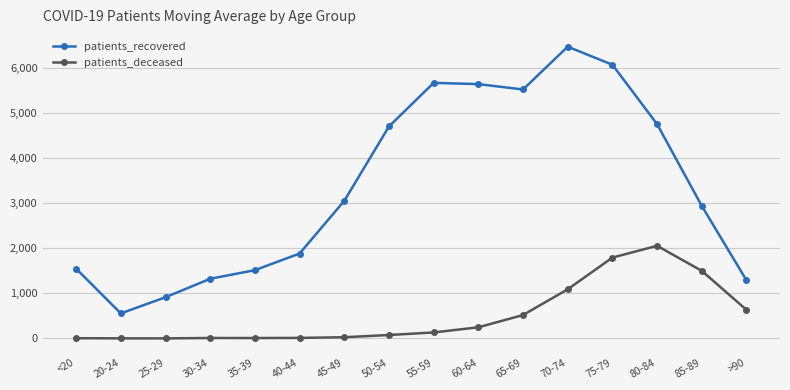

True or false: patients_deceased and patients_recovered intersect in this chart.

False